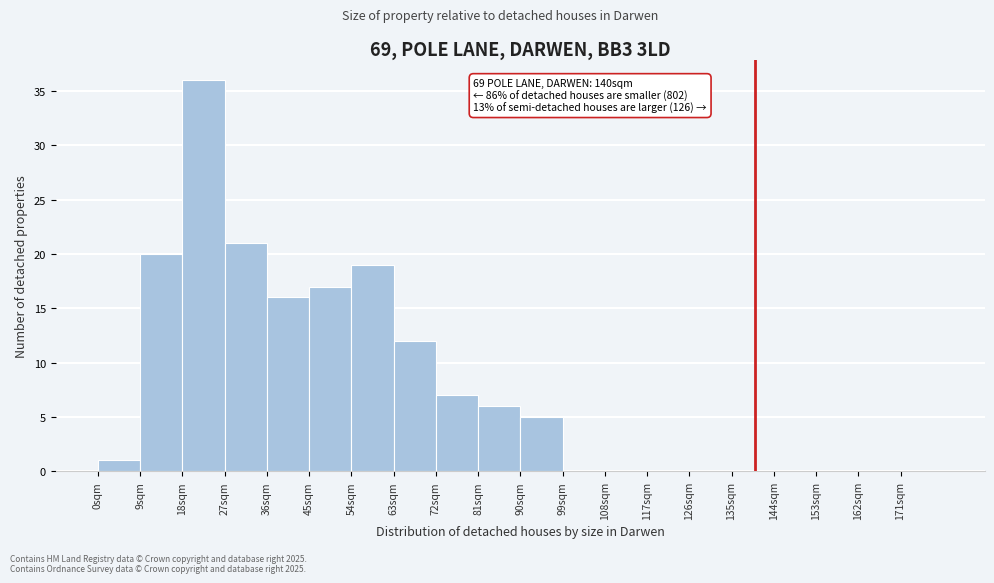

Over which range of the x-axis is the bar tallest?

18 to 27